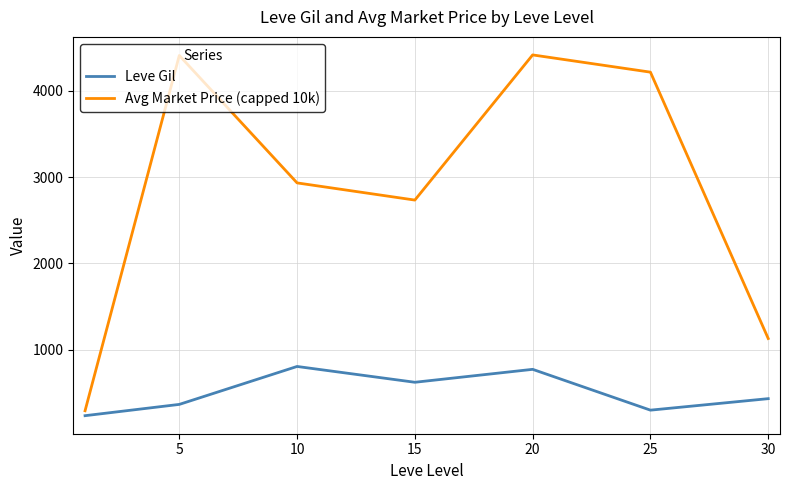

What is the smallest value displayed?

232.5